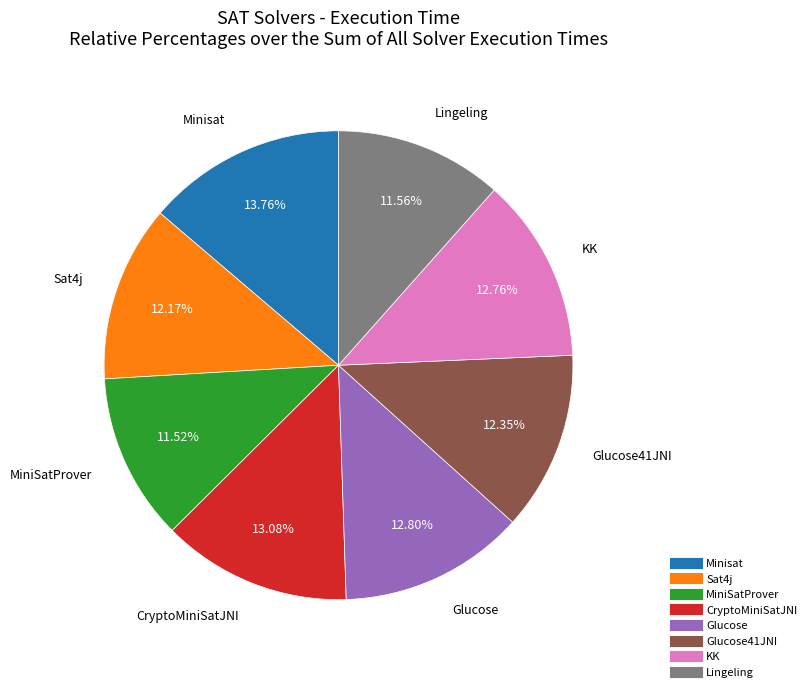

Is there any slice that represents more than half of the pie?

No